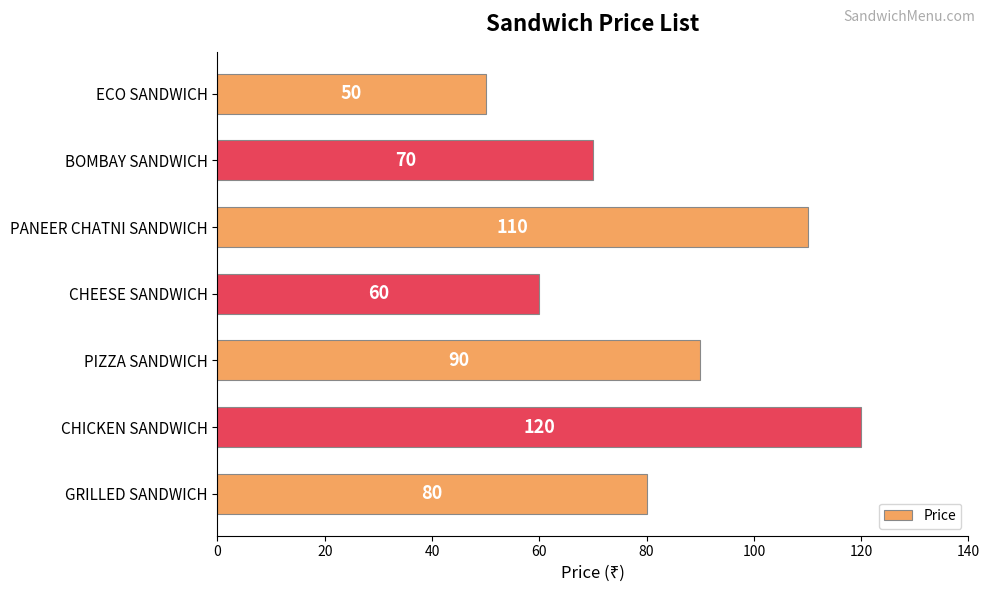

What is the smallest value displayed?

50